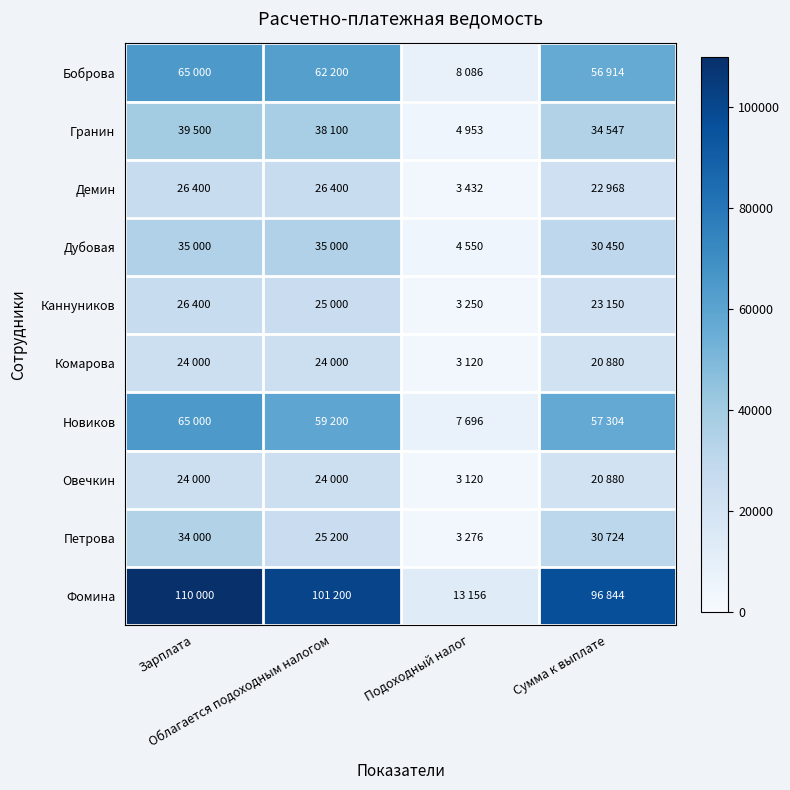

What is the maximum value shown in the chart?

110000